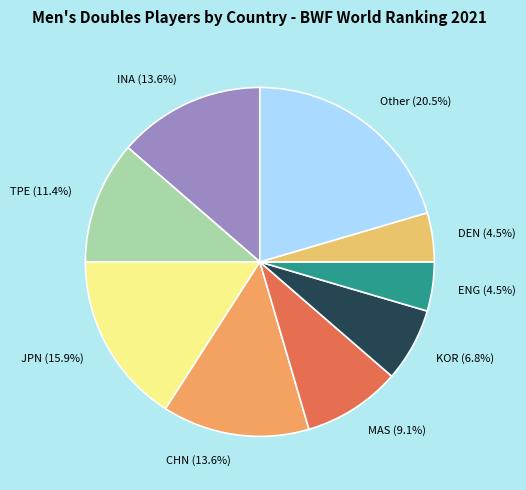

How many slices are in this pie chart?

9